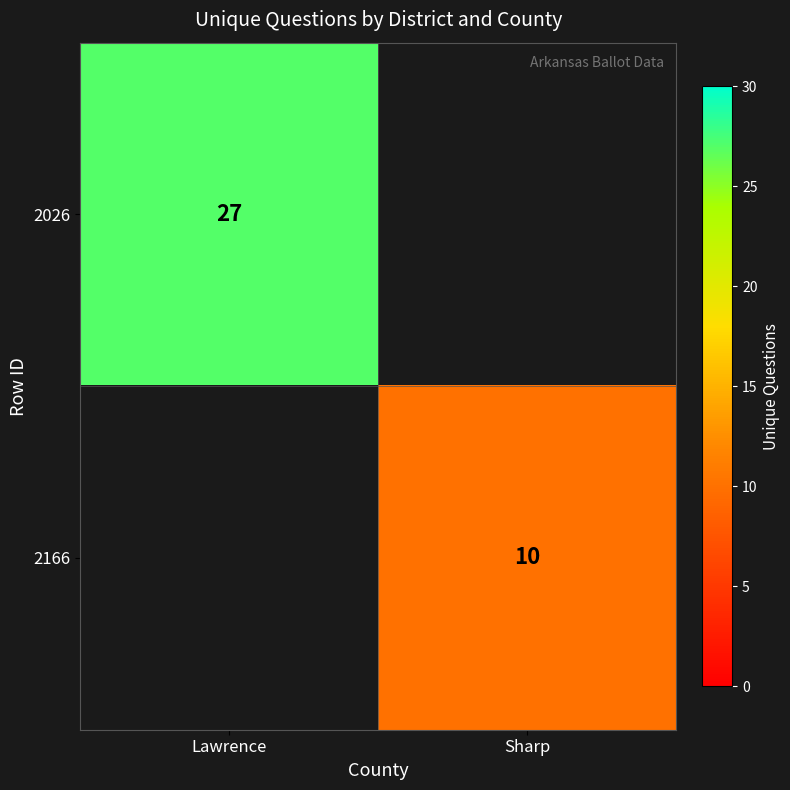

The 2026 series shows 48 at Lawrence. True or false?

False